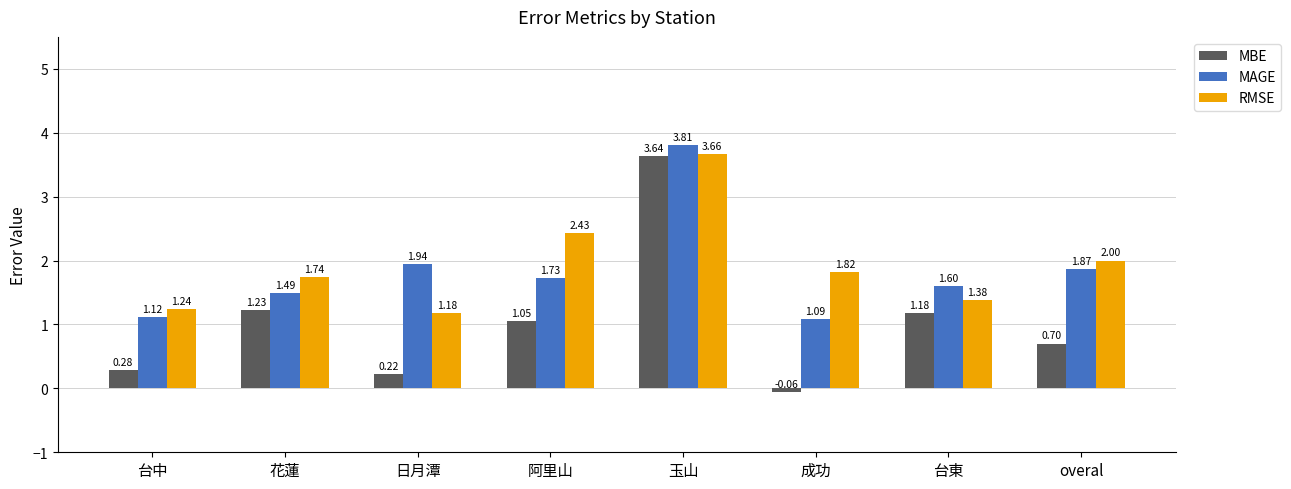

Where is RMSE nearest to the value 2?

overal